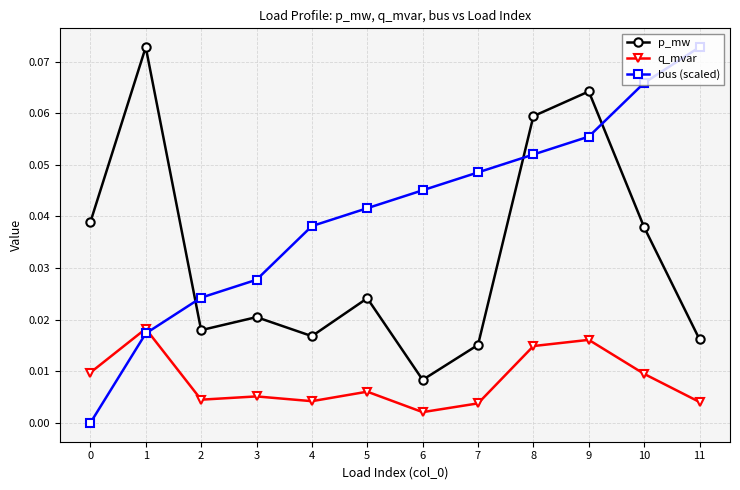

Between 2 and 9, which series saw the biggest shift?

p_mw